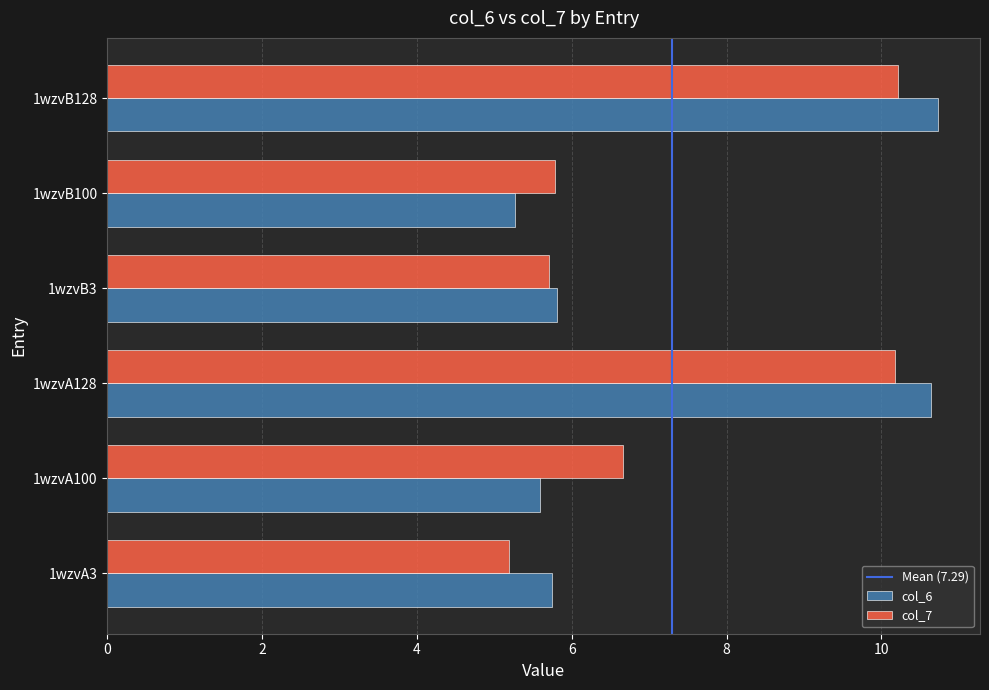

At how many categories does at least one series exceed 5?

6